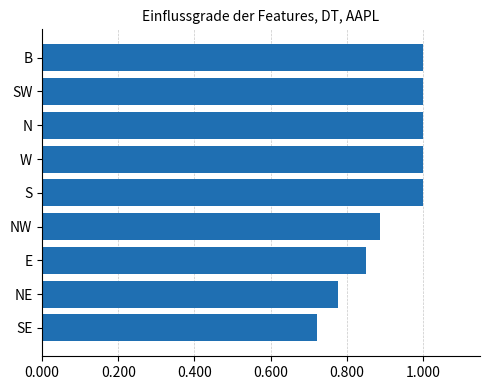

Which category has the lowest value across all series?

SE